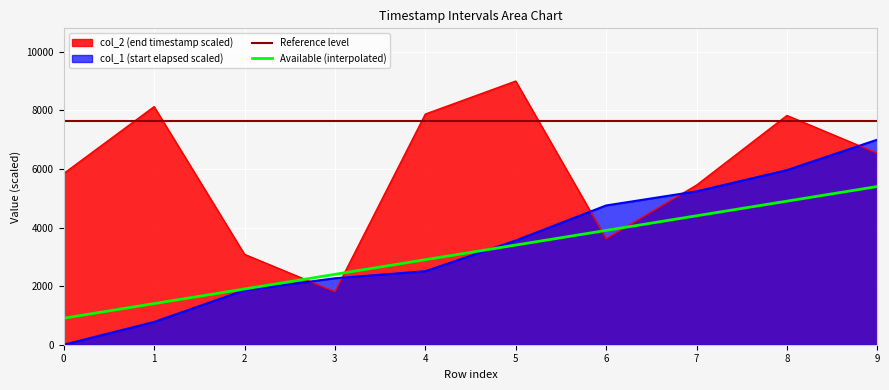

True or false: Available (interpolated) and col_2 (end timestamp scaled) intersect in this chart.

True